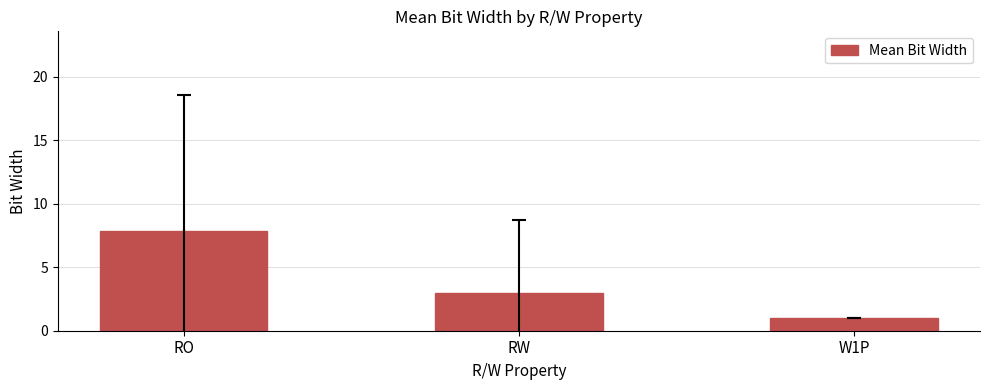

True or false: the data shows 12.3 at RO.

False